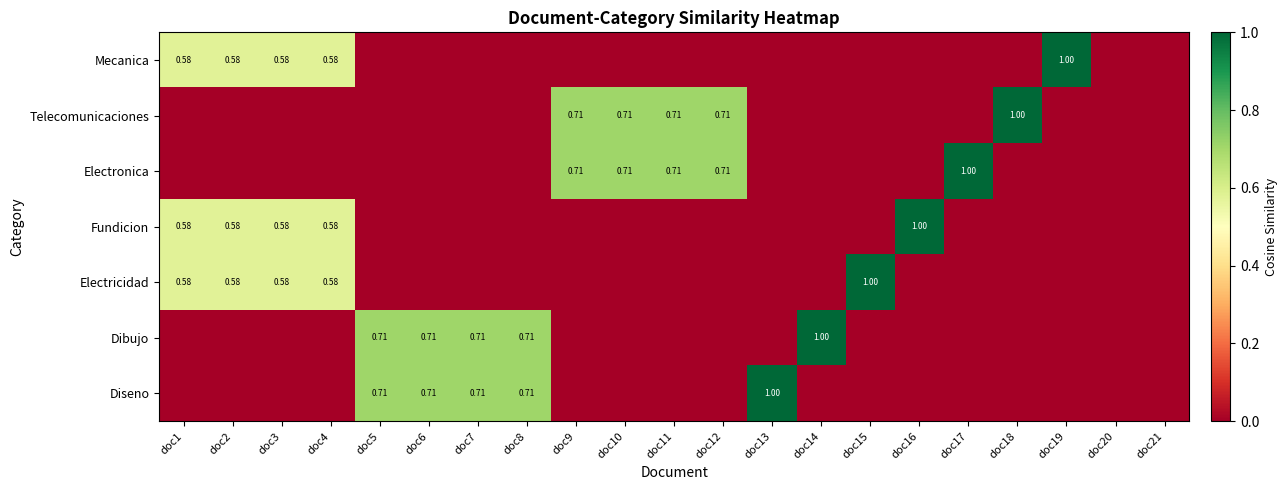

What is the difference between the highest and lowest values at doc2?

0.6